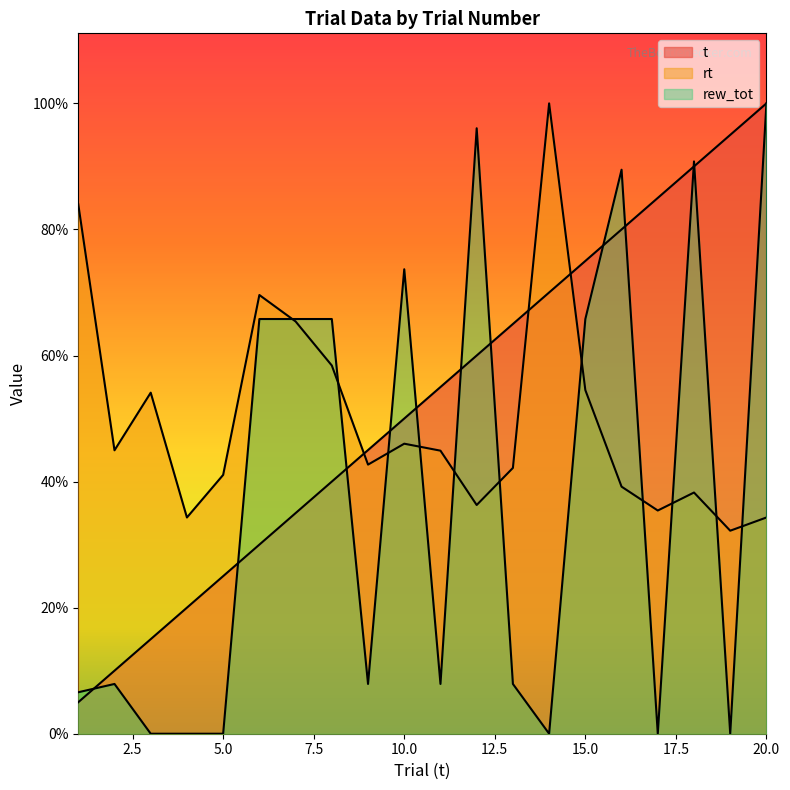

How many interior local valleys does the rt series have?

6